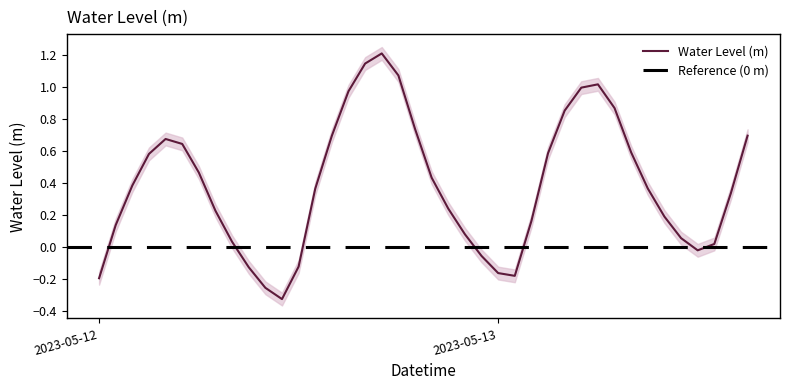

How many values are below zero?

9